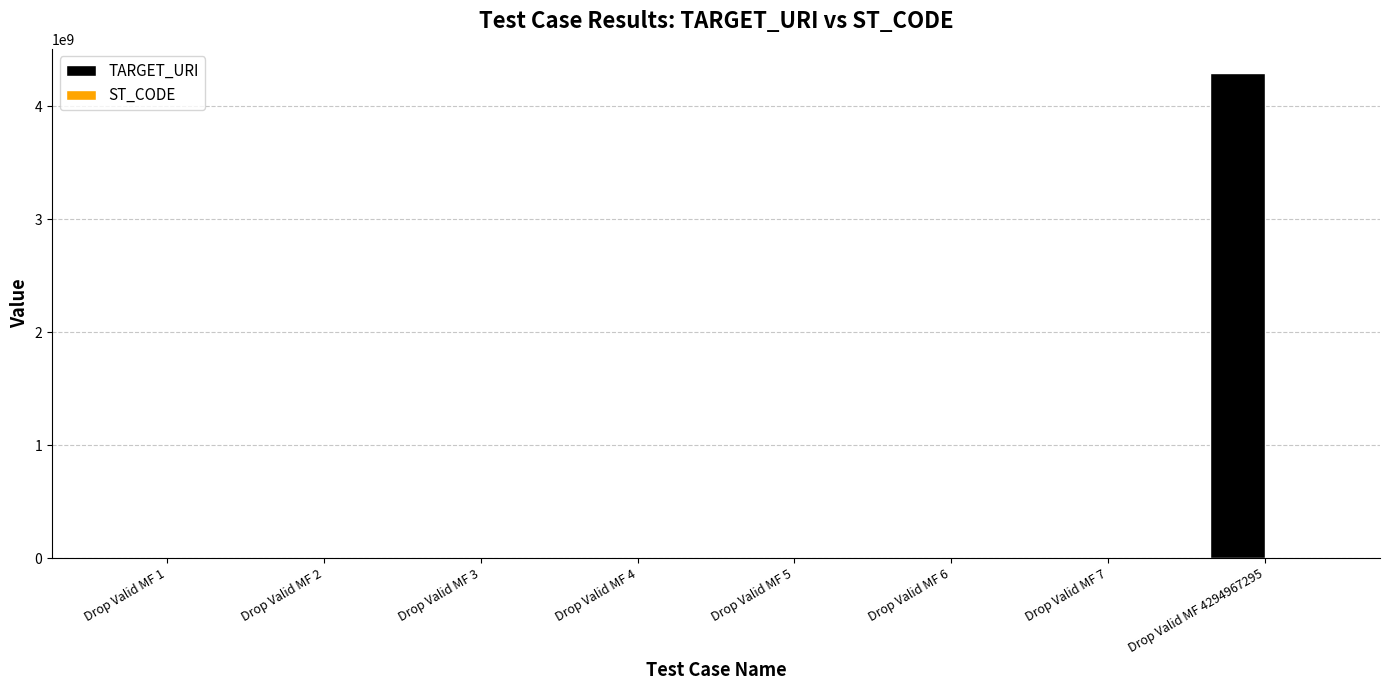

Which series has the largest range (max minus min)?

TARGET_URI